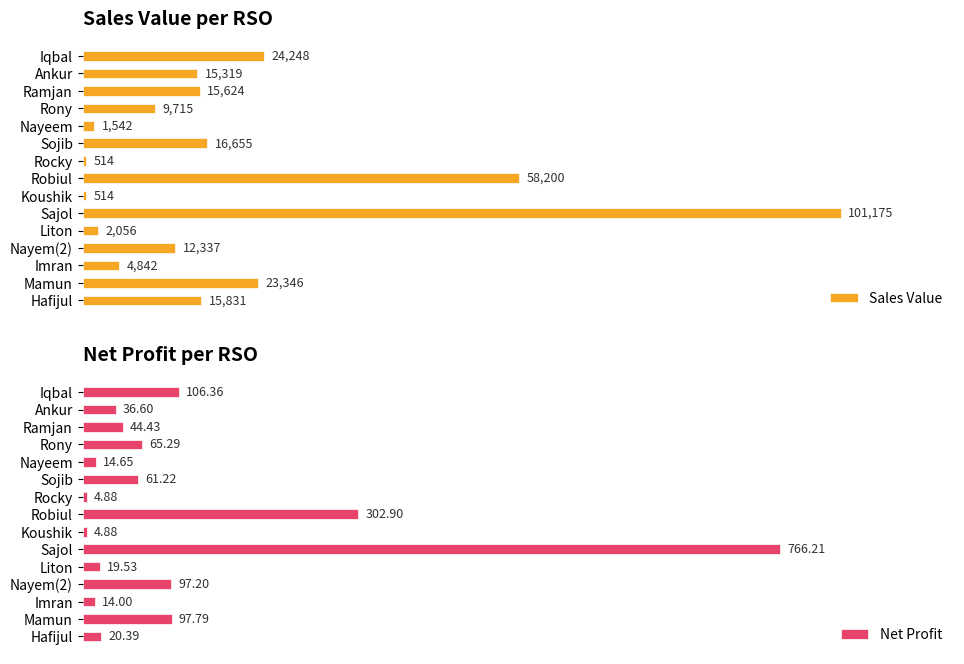

At which label does Net Profit reach its peak?

Sajol